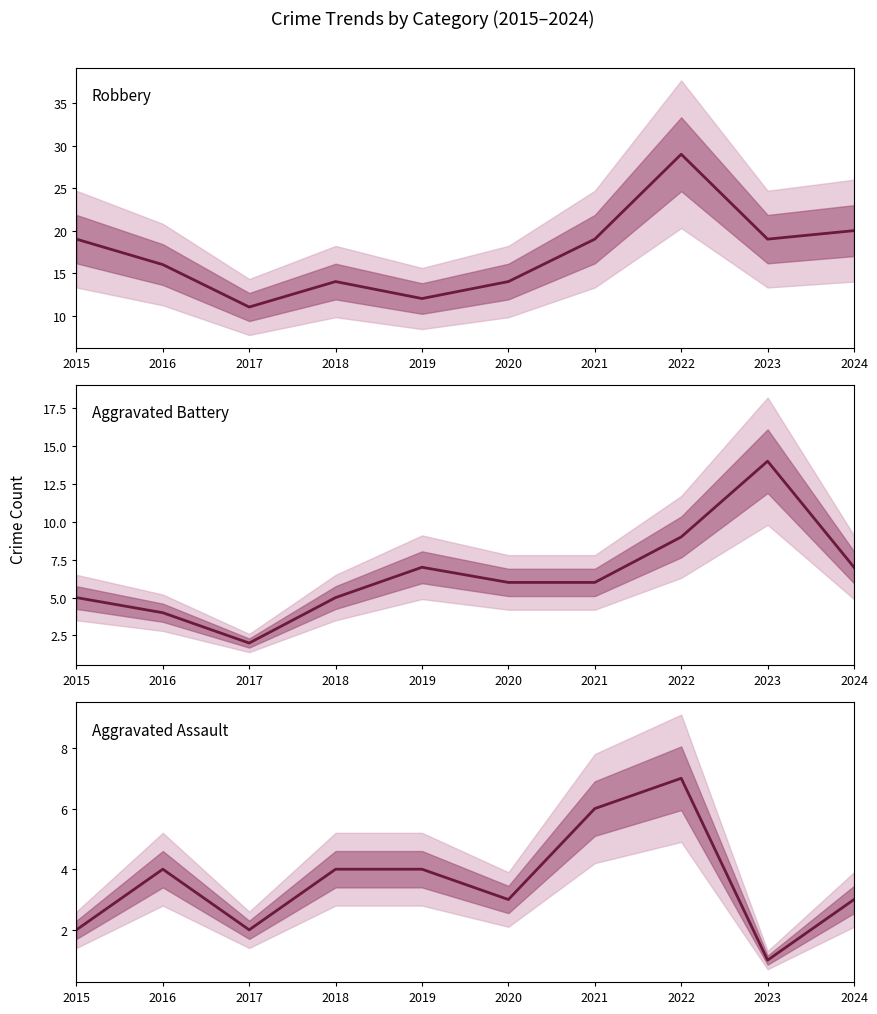

What is the greatest value displayed?

29